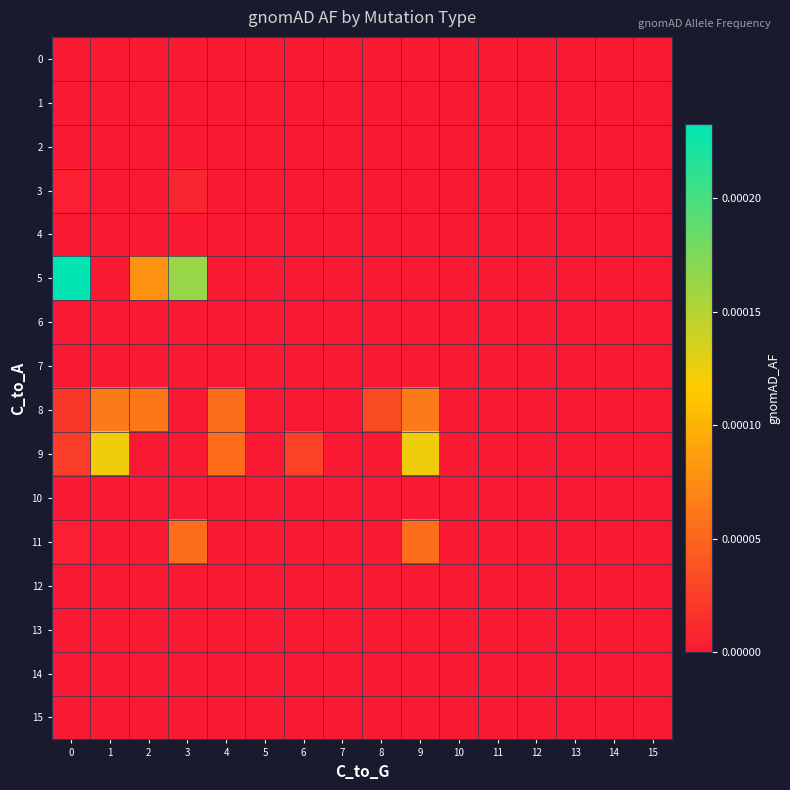

Count the number of categories in the chart.

16